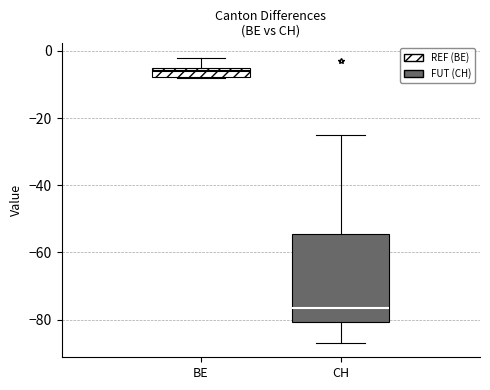

Which box has the highest median line?

BE